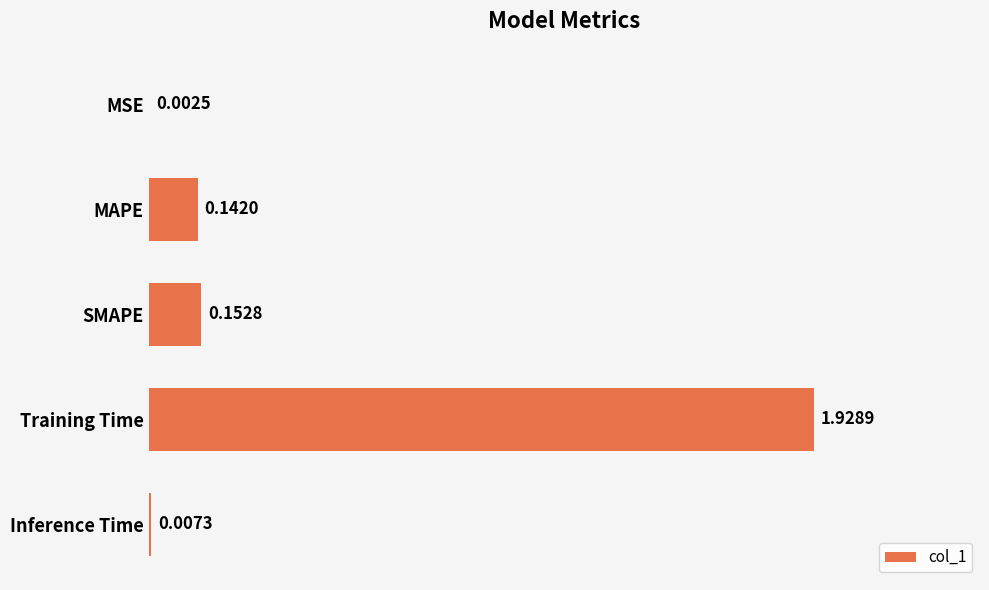

At which label is the value closest to 0?

MSE